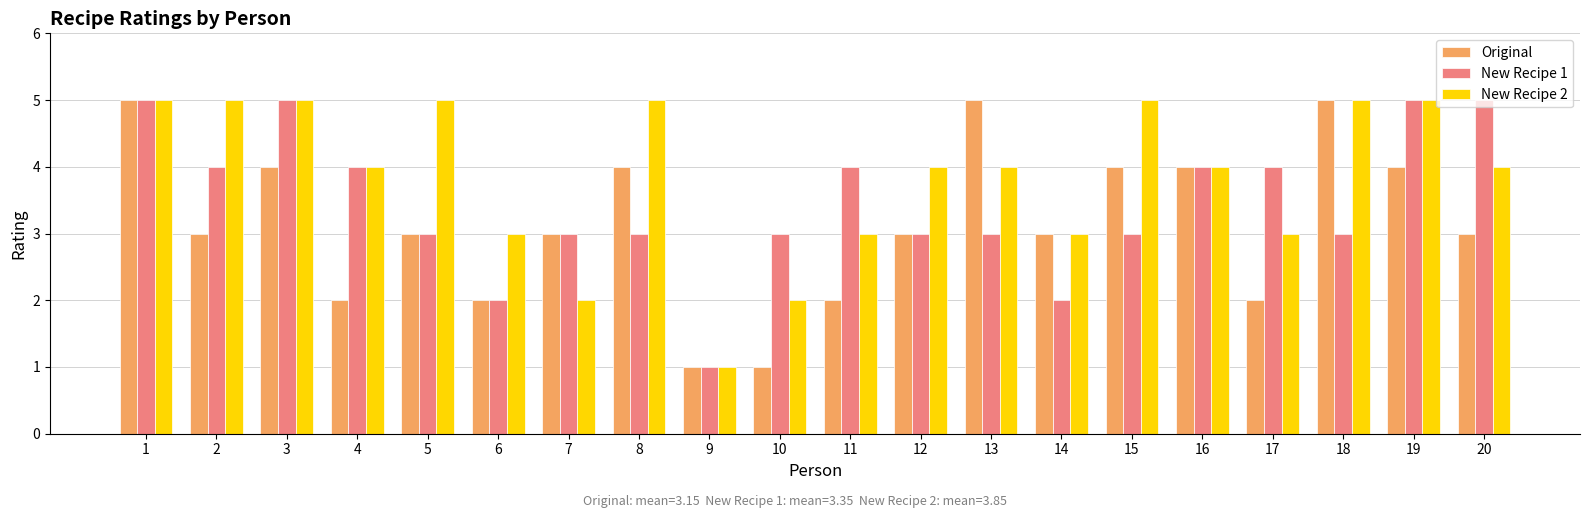

How many data points does each series have?

20